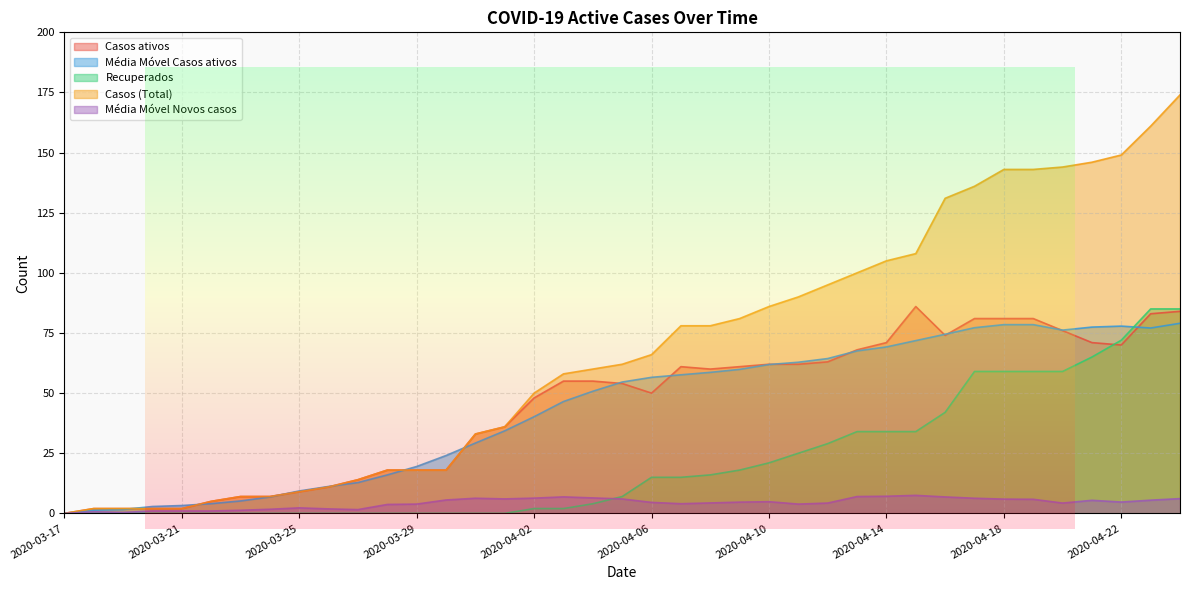

What value does the Média Móvel Novos casos series have at 2020-04-05?

6.0